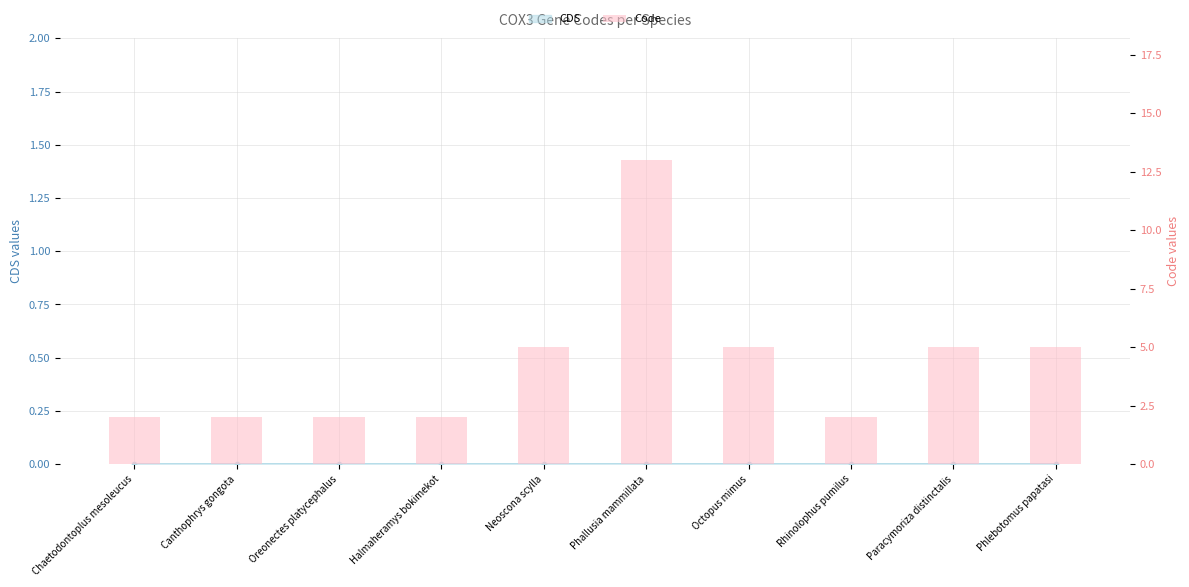

How many data points are less than 5?

5